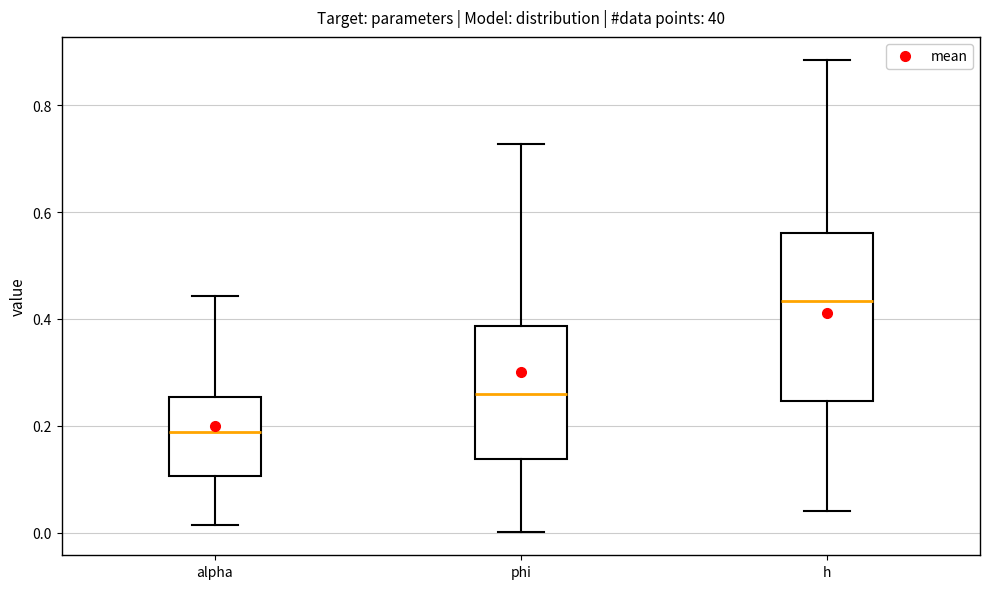

Reading left to right, read every box against the y-axis: the position of its median line, the range the box covers, and the ends of its whiskers. The values are not printed on the chart, so give them approximately, as read against the axis.

alpha: median 0.18, box 0.10 to 0.26, whiskers 0.02 to 0.44
phi: median 0.26, box 0.14 to 0.38, whiskers 0.00 to 0.72
h: median 0.44, box 0.24 to 0.56, whiskers 0.04 to 0.88